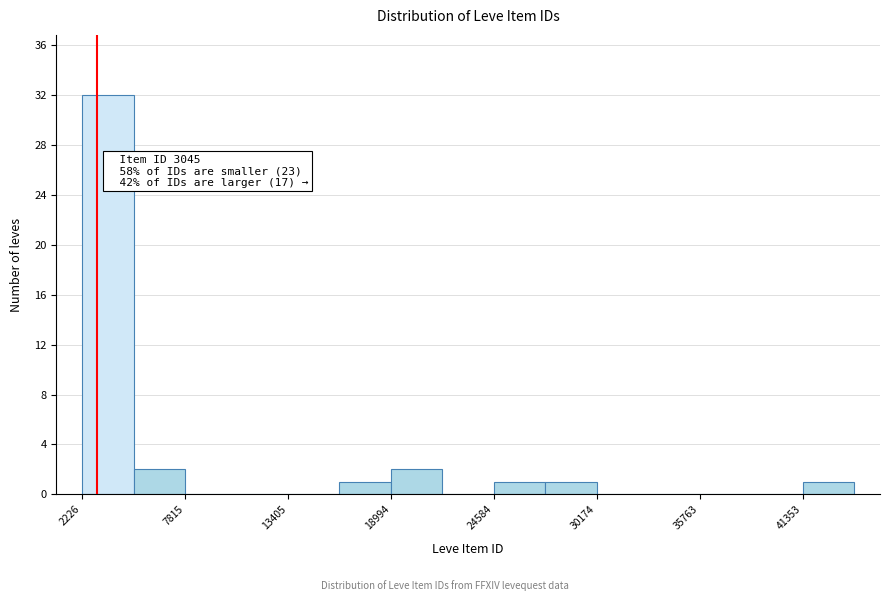

Read against the x-axis, roughly where is the centre of the tallest bar?

4000